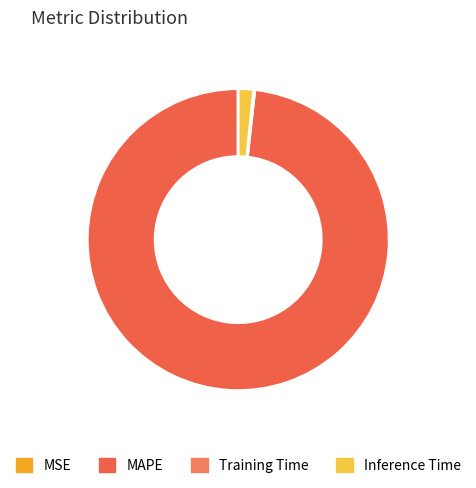

Does any single category account for the majority?

Yes